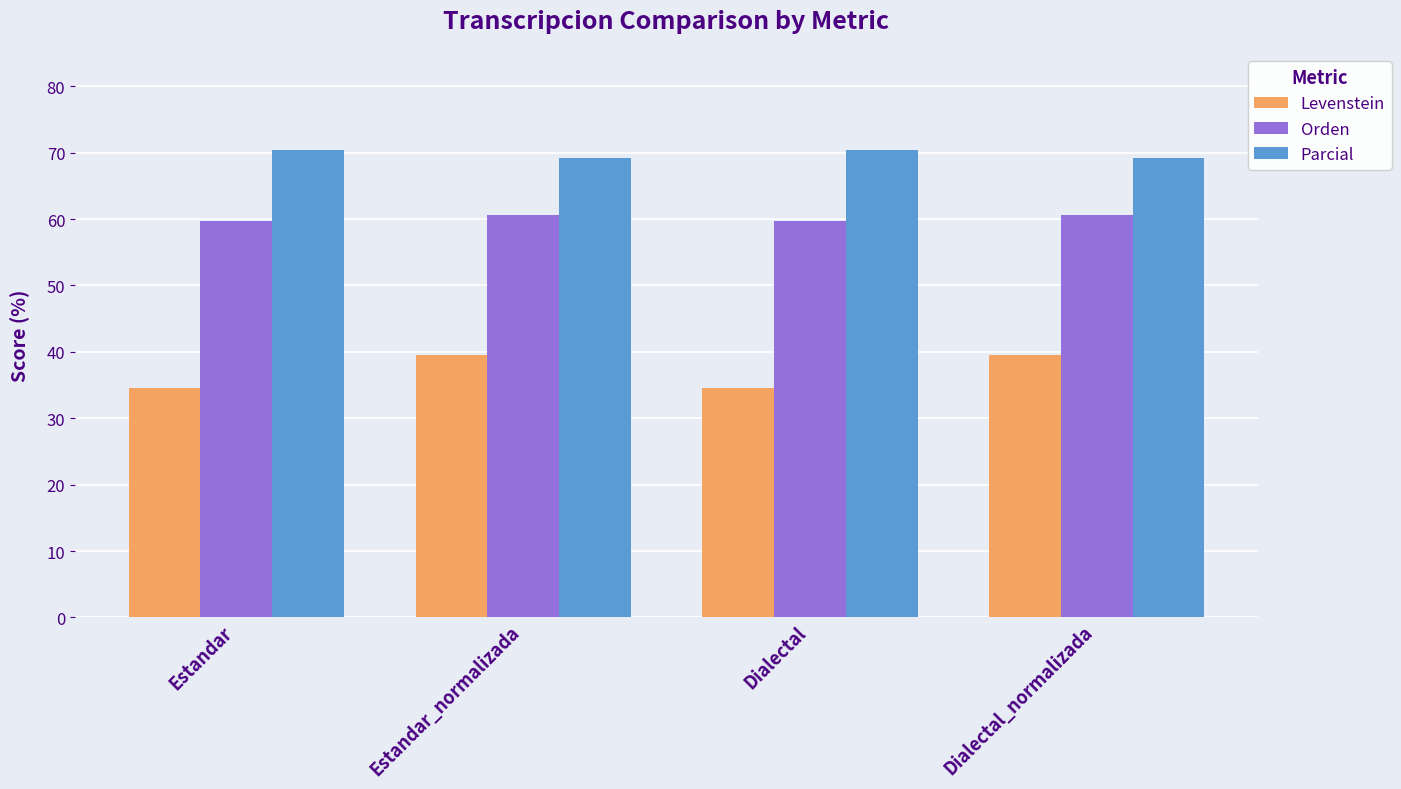

What position from the left is Estandar_normalizada?

2